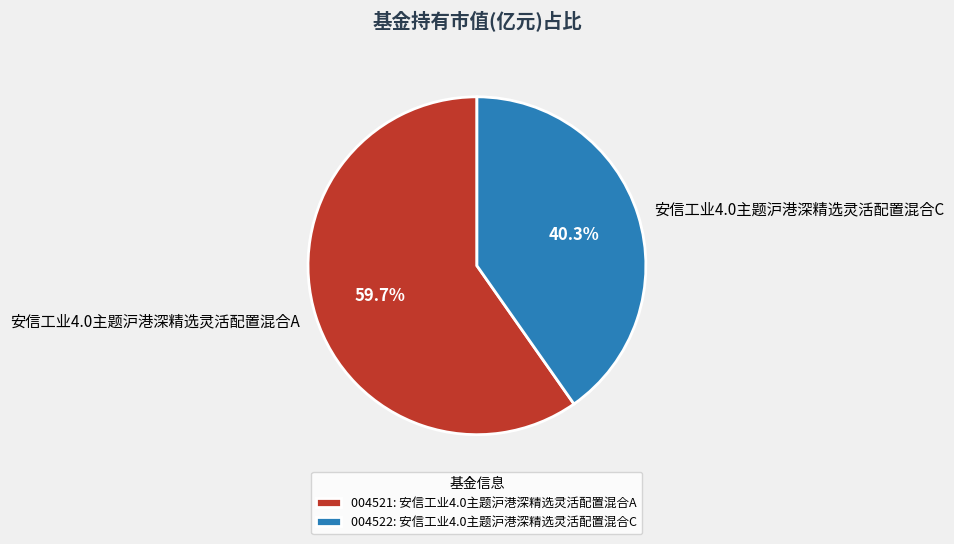

Which slice represents more than half of the pie?

安信工业4.0主题沪港深精选灵活配置混合A